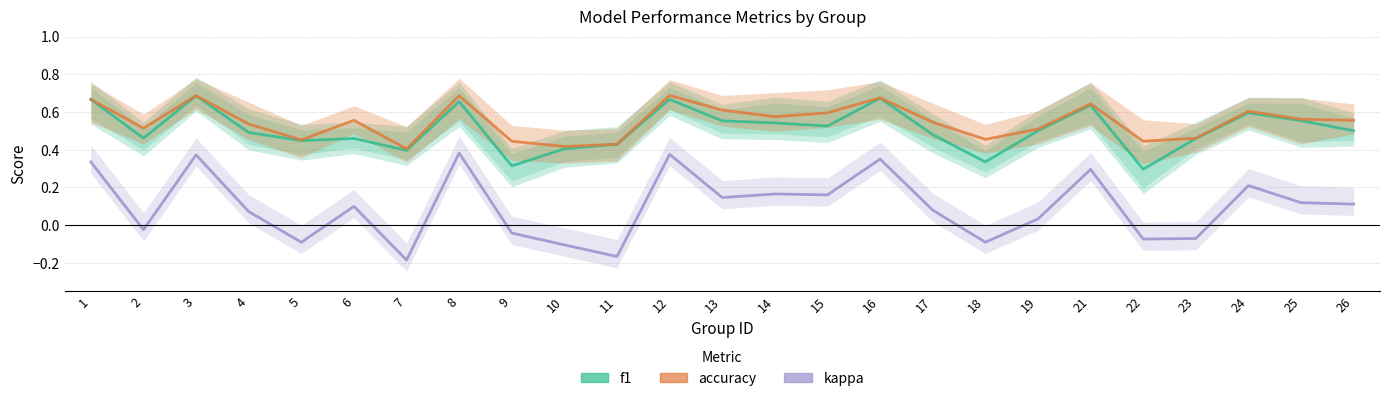

Rank the series by their maximum value, from highest to lowest.

accuracy, f1, kappa